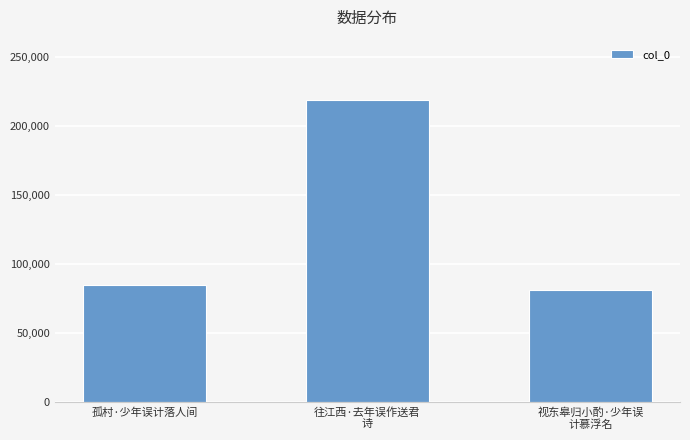

The chart shows a value of 38374 at 视东皋归小酌·少年误
计慕浮名. True or false?

False